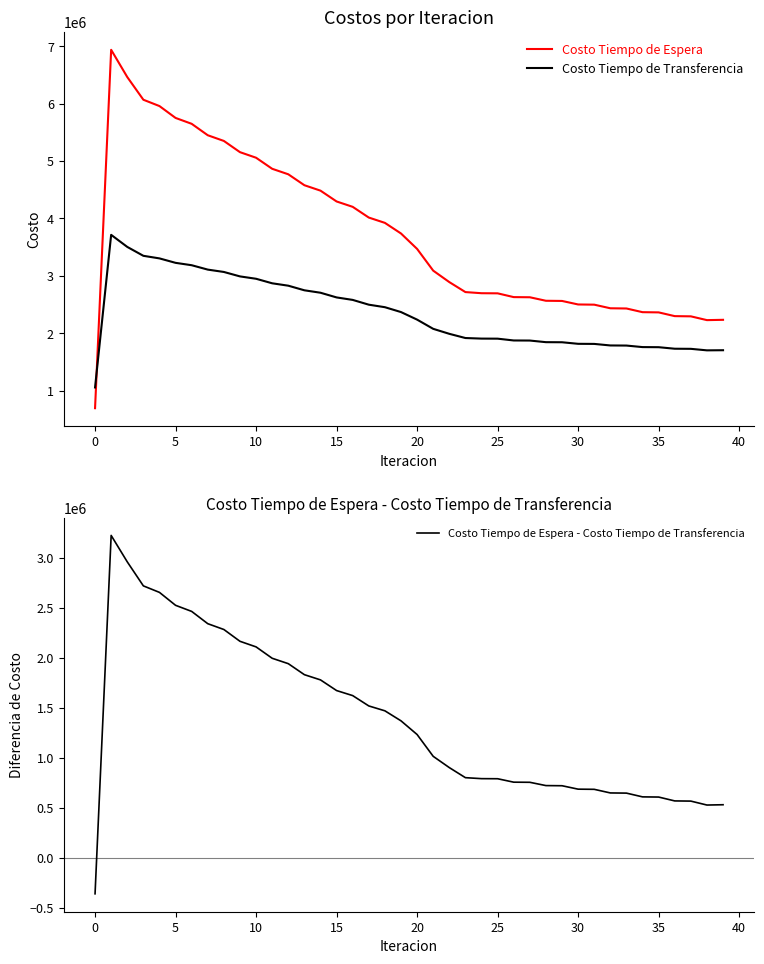

How many intersections are there between Costo Tiempo de Espera and Costo Tiempo de Transferencia?

1